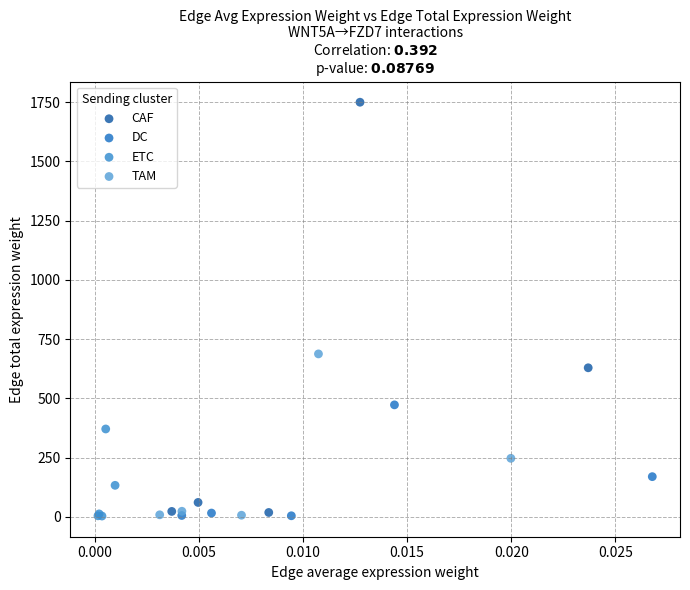

Which series has the widest spread of Y values?

CAF